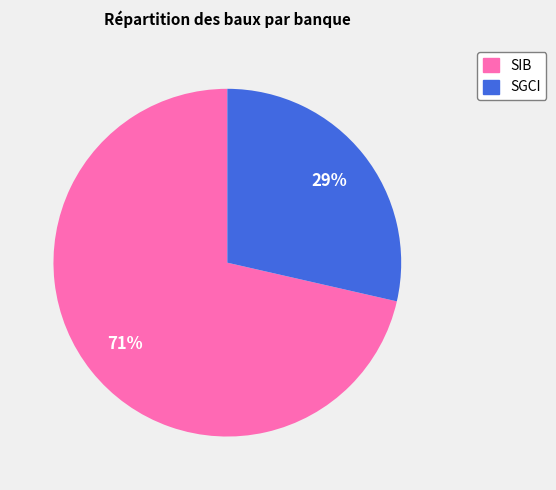

How many slices are in this pie chart?

2